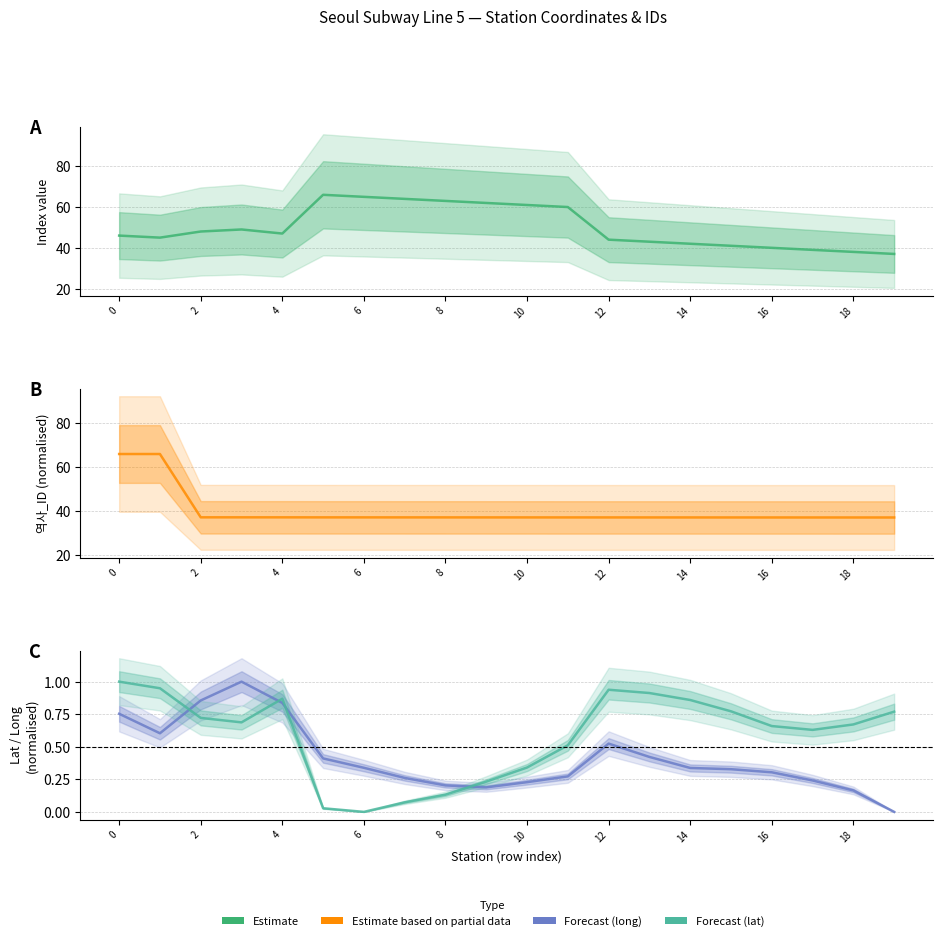

What is the difference between the highest and lowest values at 18?

61.8